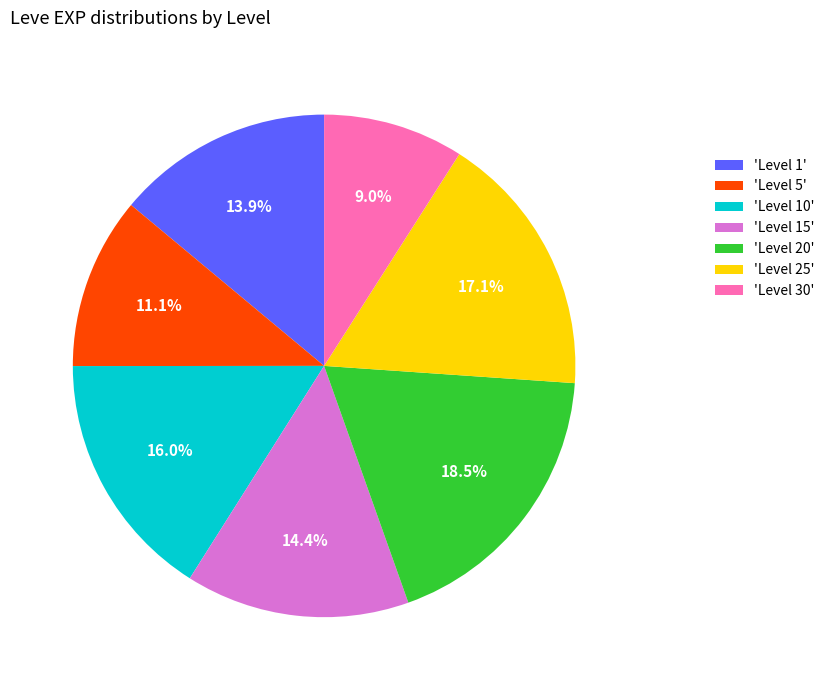

Does 'Level 10' represent more than half of the total?

No